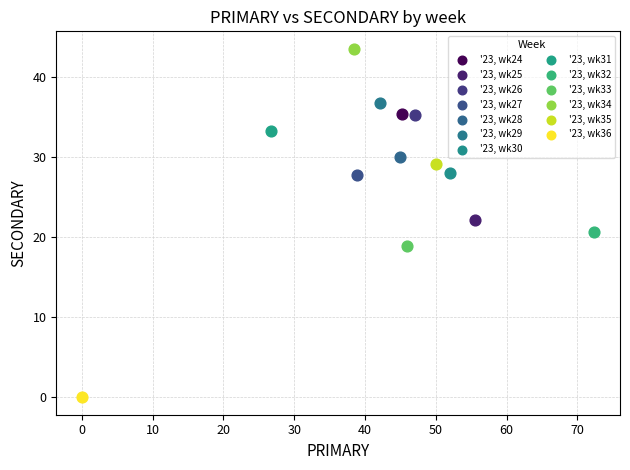

What are all the series names shown in the legend?

'23, wk24, '23, wk25, '23, wk26, '23, wk27, '23, wk28, '23, wk29, '23, wk30, '23, wk31, '23, wk32, '23, wk33, '23, wk34, '23, wk35, '23, wk36